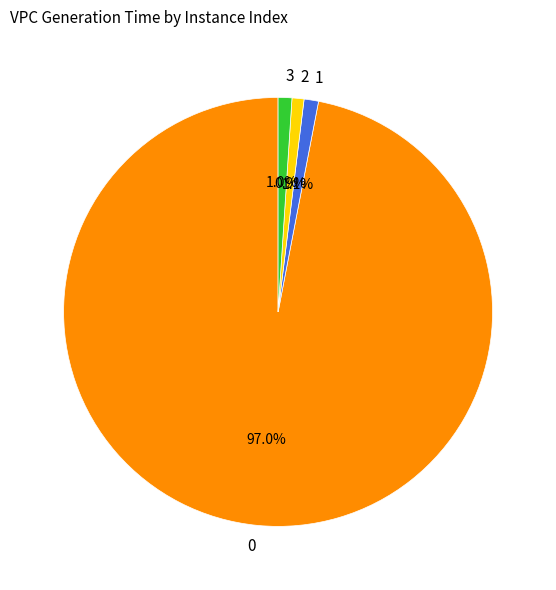

What percentage is the 2 slice, to the nearest percent?

1%